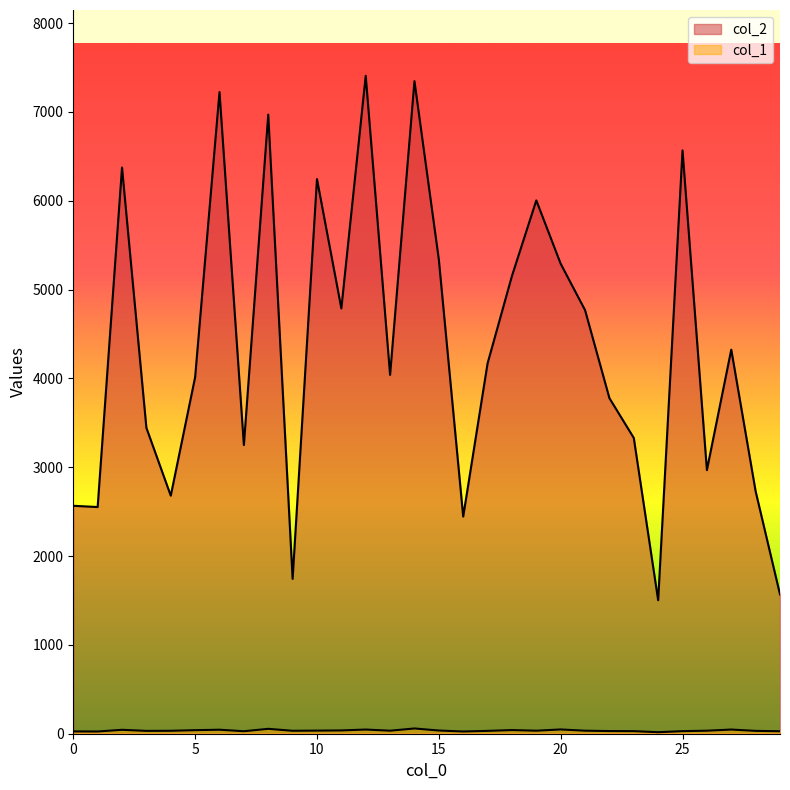

At how many categories does at least one series exceed 5463?

8